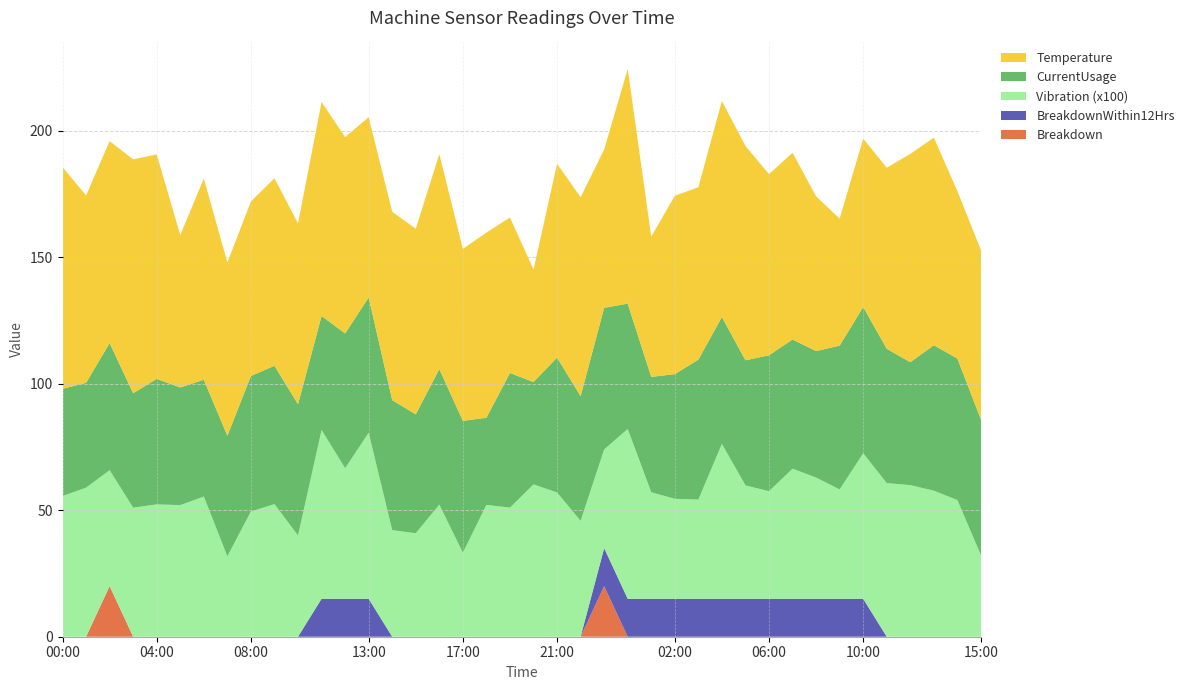

Reading right to left, extract all data points from this chart.

Temperature: 67.0	66.1	82.0	82.3	71.6	66.5	50.2	61.1	73.8	71.5	84.7	85.3	68.1	70.5	55.5	92.7	62.6	78.6	76.5	44.5	61.5	73.1	68.0	84.9	73.3	74.4	71.2	77.6	84.5	71.4	74.1	69.0	68.5	79.5	60.2	88.7	92.4	79.8	74.0	87.6
CurrentUsage: 53.6	55.9	57.5	48.6	53.1	57.8	56.8	50.0	51.0	53.7	49.4	50.1	55.3	49.3	45.6	49.5	56.0	49.2	53.3	40.4	53.2	34.4	52.1	53.5	47.0	51.4	53.4	53.2	45.0	51.9	54.6	53.5	47.6	46.1	46.5	49.6	45.2	50.2	41.4	42.3
Vibration: 0.3	0.5	0.6	0.6	0.6	0.6	0.4	0.5	0.5	0.4	0.4	0.6	0.4	0.4	0.4	0.7	0.4	0.5	0.6	0.6	0.5	0.5	0.3	0.5	0.4	0.4	0.7	0.5	0.7	0.4	0.5	0.5	0.3	0.6	0.5	0.5	0.5	0.5	0.6	0.6
Breakdown: 0.0	0.0	0.0	0.0	0.0	0.0	0.0	0.0	0.0	0.0	0.0	0.0	0.0	0.0	0.0	0.0	1.0	0.0	0.0	0.0	0.0	0.0	0.0	0.0	0.0	0.0	0.0	0.0	0.0	0.0	0.0	0.0	0.0	0.0	0.0	0.0	0.0	1.0	0.0	0.0
BreakdownWithin12Hrs: 0.0	0.0	0.0	0.0	0.0	1.0	1.0	1.0	1.0	1.0	1.0	1.0	1.0	1.0	1.0	1.0	1.0	0.0	0.0	0.0	0.0	0.0	0.0	0.0	0.0	0.0	1.0	1.0	1.0	0.0	0.0	0.0	0.0	0.0	0.0	0.0	0.0	0.0	0.0	0.0